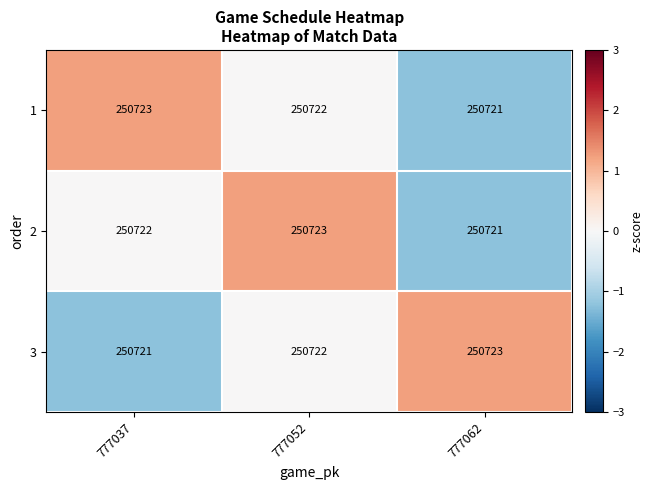

What is the minimum value shown in the chart?

250721